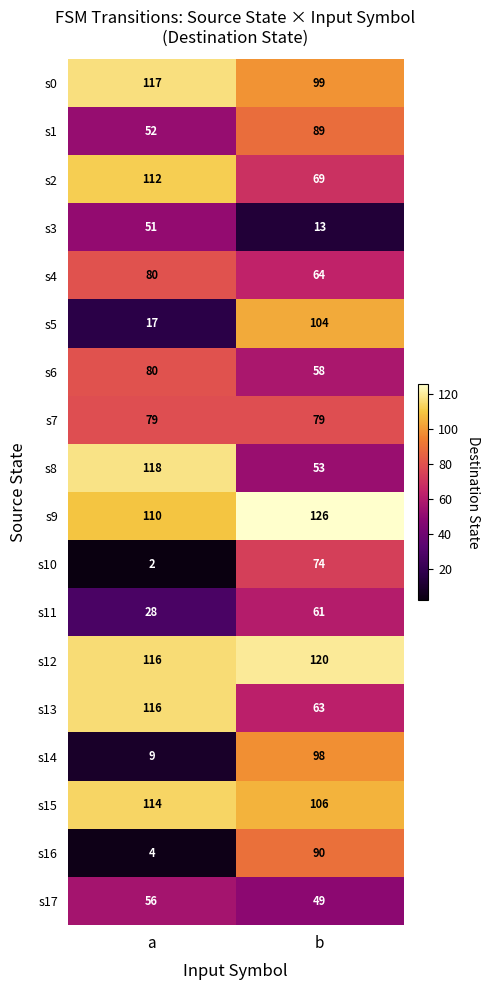

At how many categories does at least one series exceed 85?

2